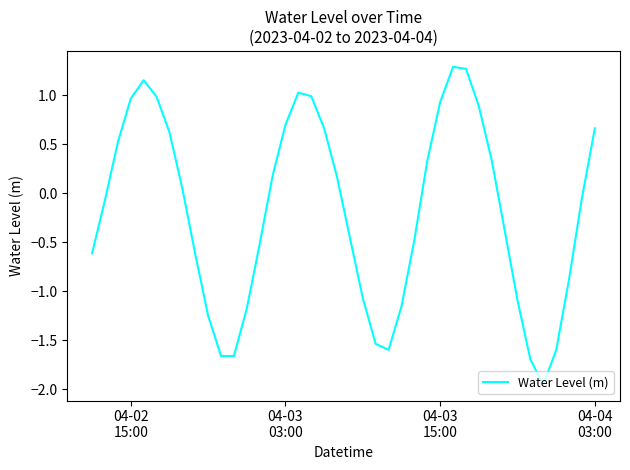

What is the greatest value displayed?

1.3